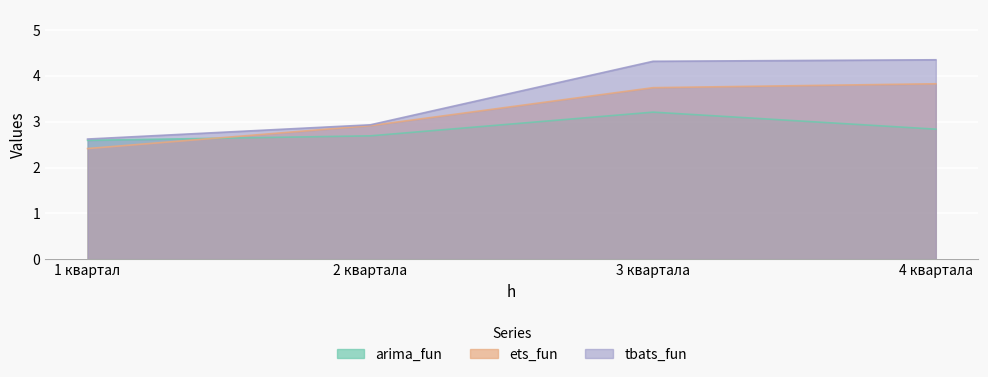

At how many categories does at least one series exceed 3?

2